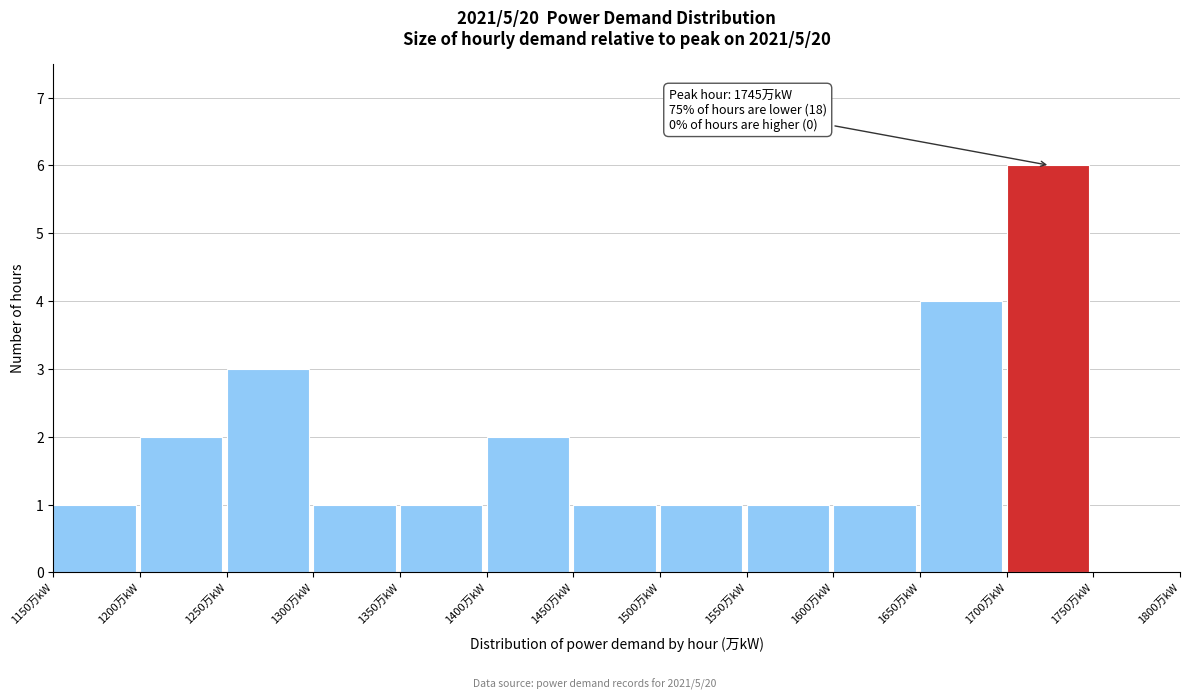

Which range on the x-axis has the tallest bar?

1700 to 1750